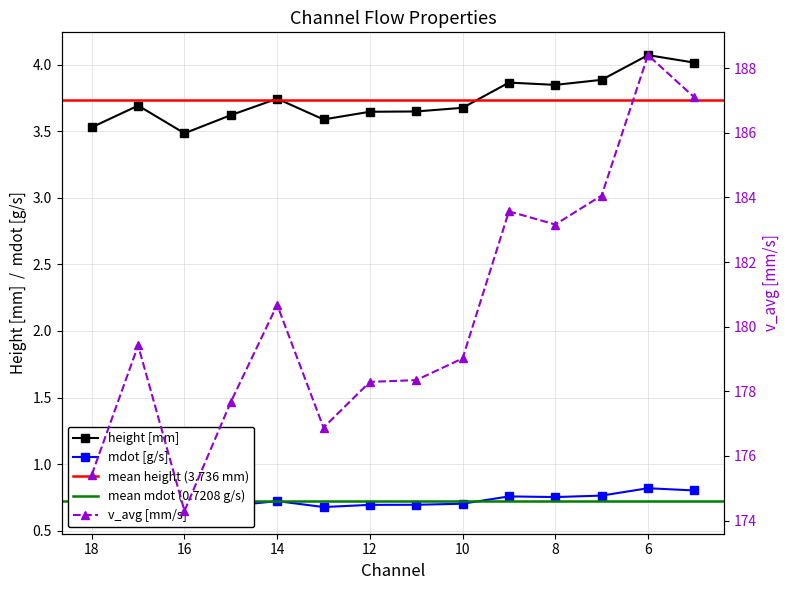

How many series are shown in this chart?

3